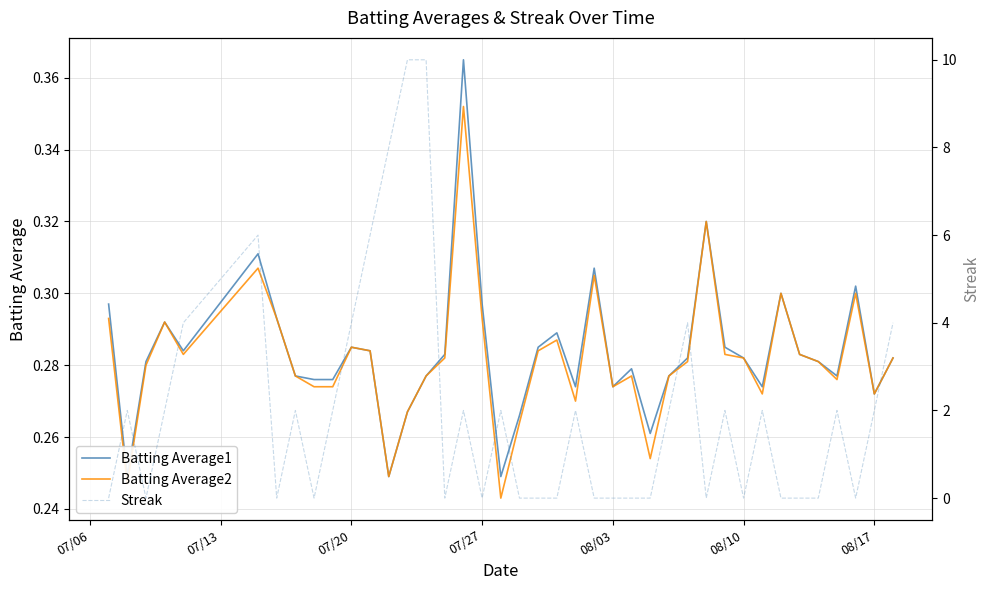

Is it true that Batting Average2 equals 0.1 at 08/10?

False